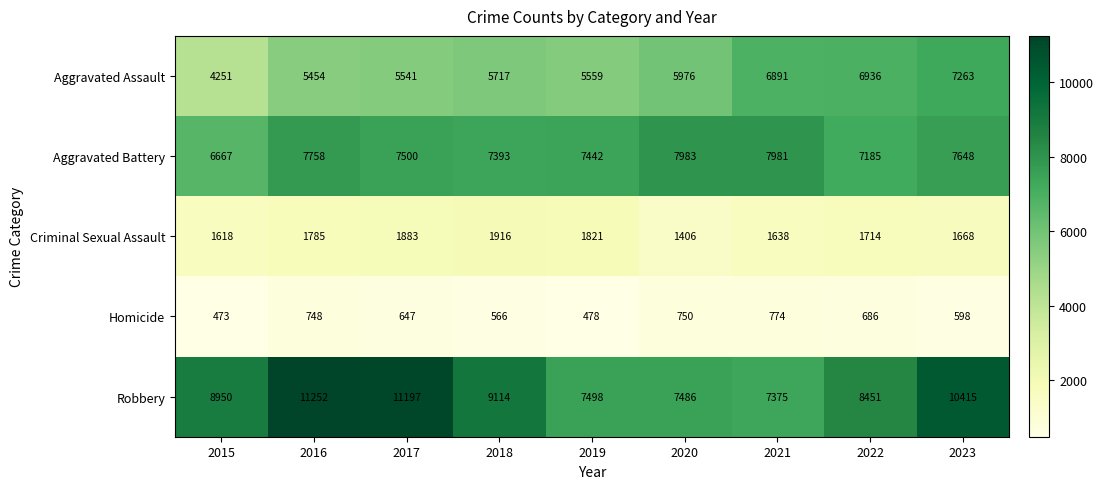

Which series has the widest spread of values?

Robbery